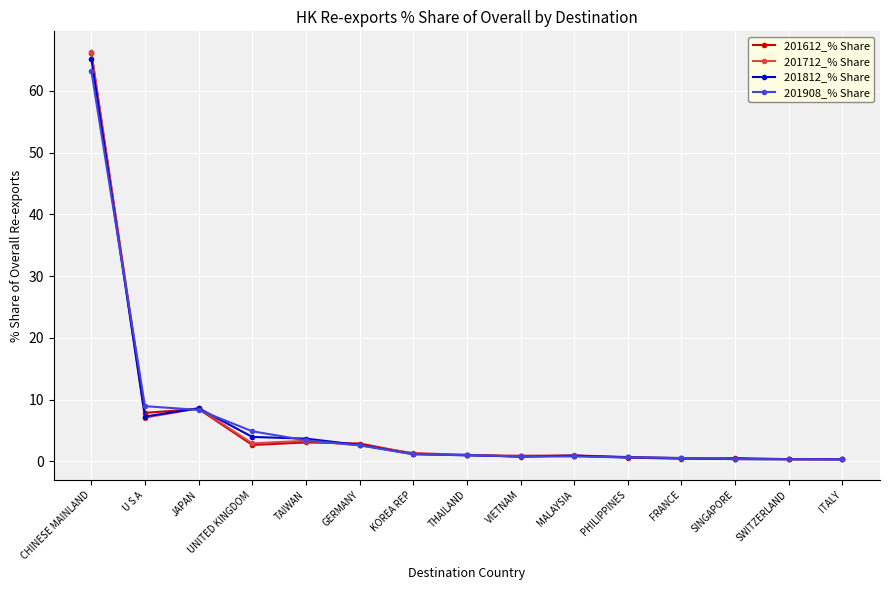

Is this an area chart (filled region under the line)?

No